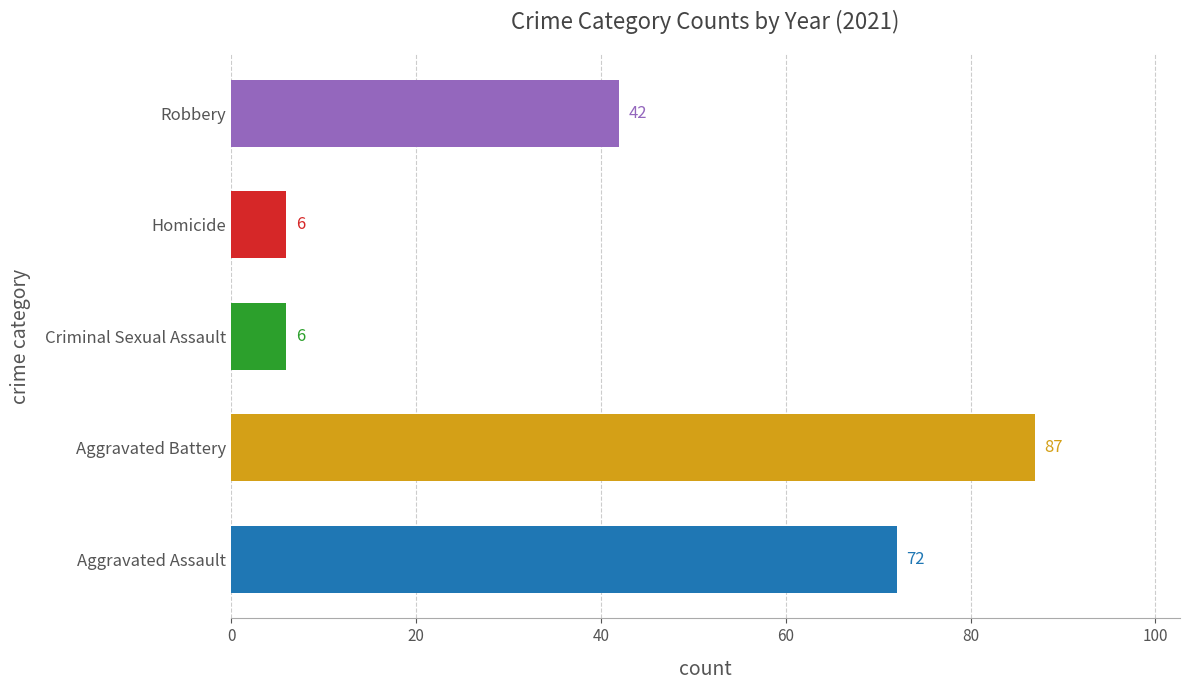

What is the average value?

43